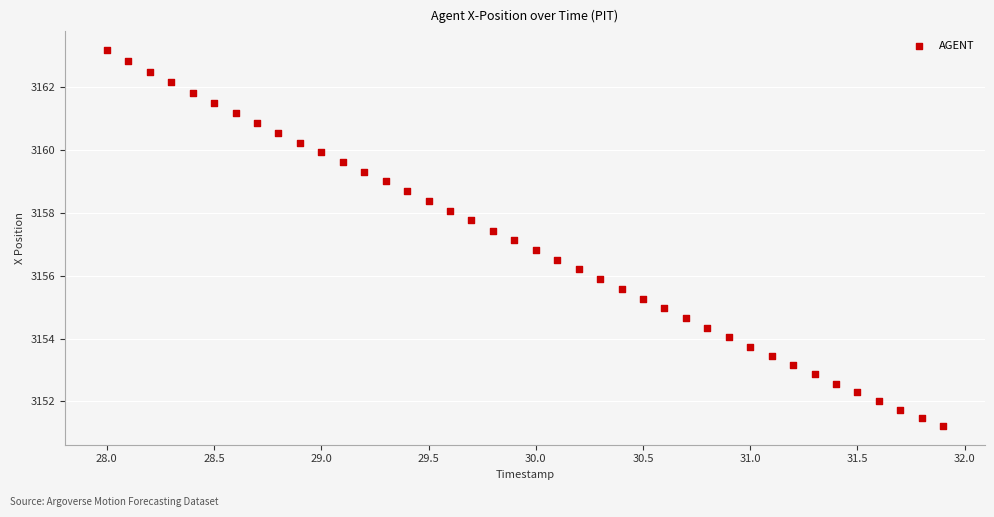

What is the range of X values (max minus min)?

3.9